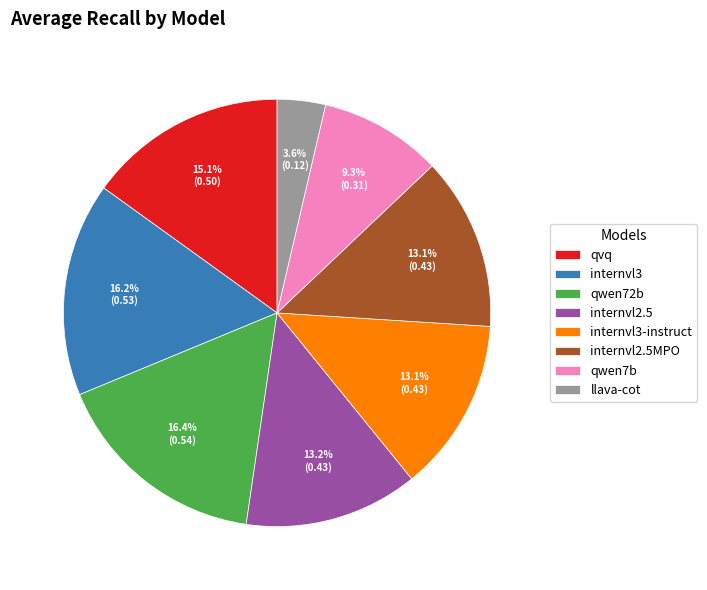

To the nearest percent, what portion does internvl3 represent?

16%